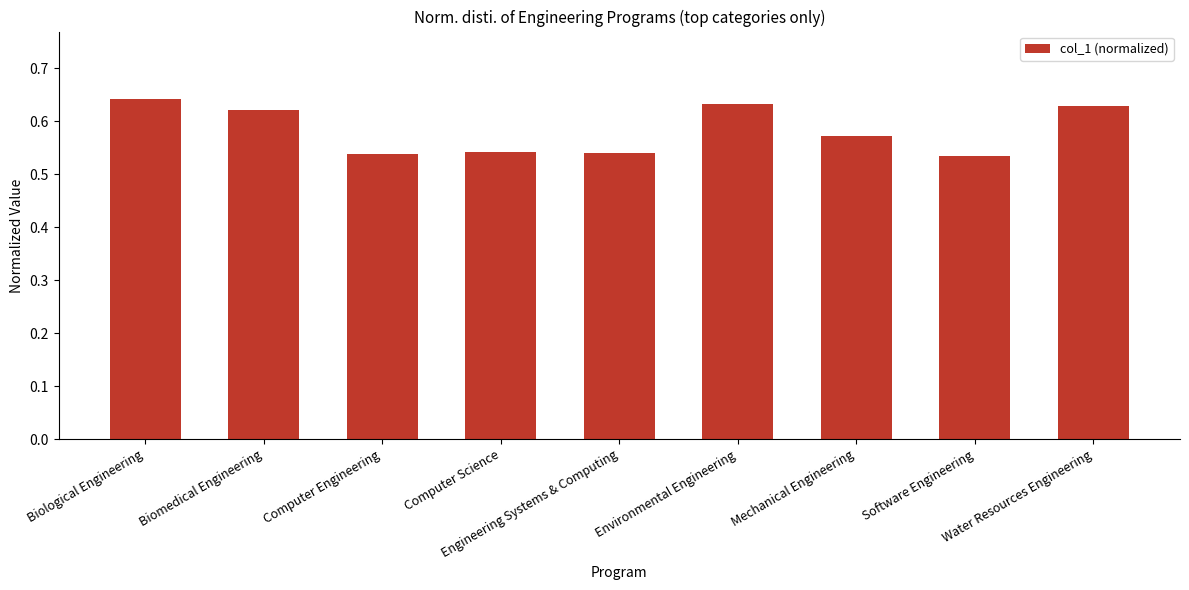

How many values are between 0 and 1?

9